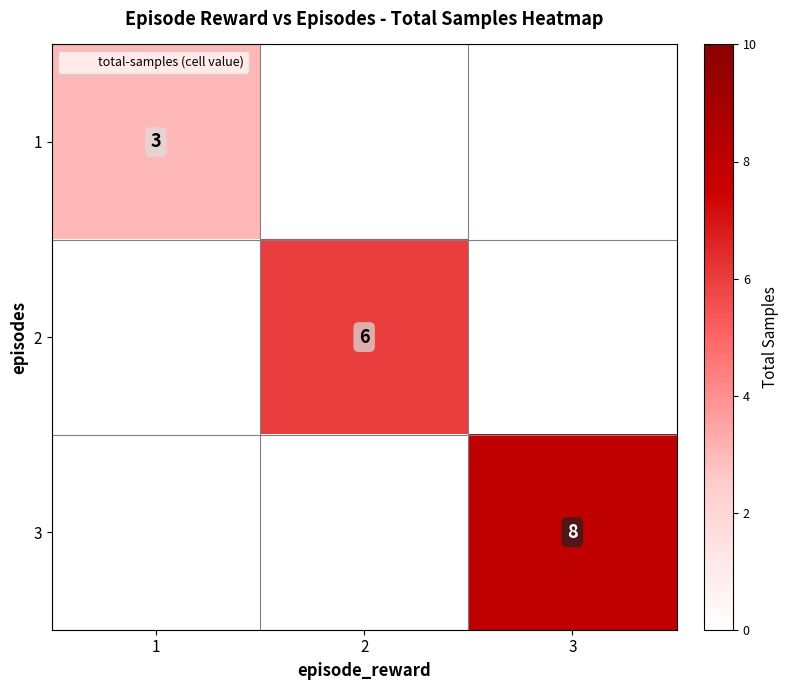

Is it true that 1 equals 0 at 2?

True